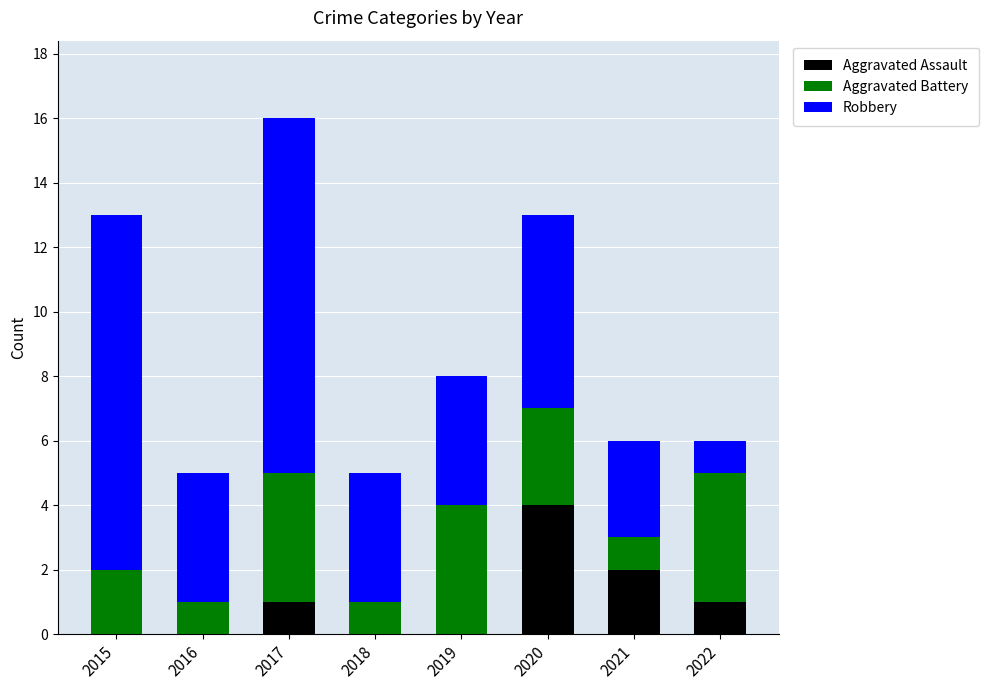

What are all the series names shown in the legend?

Aggravated Assault, Aggravated Battery, Robbery